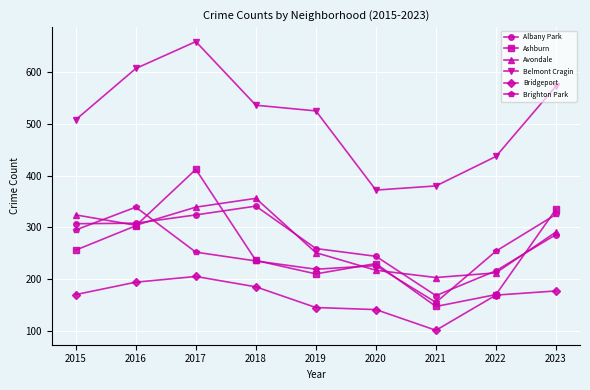

What value does the Ashburn series have at 2018?

236